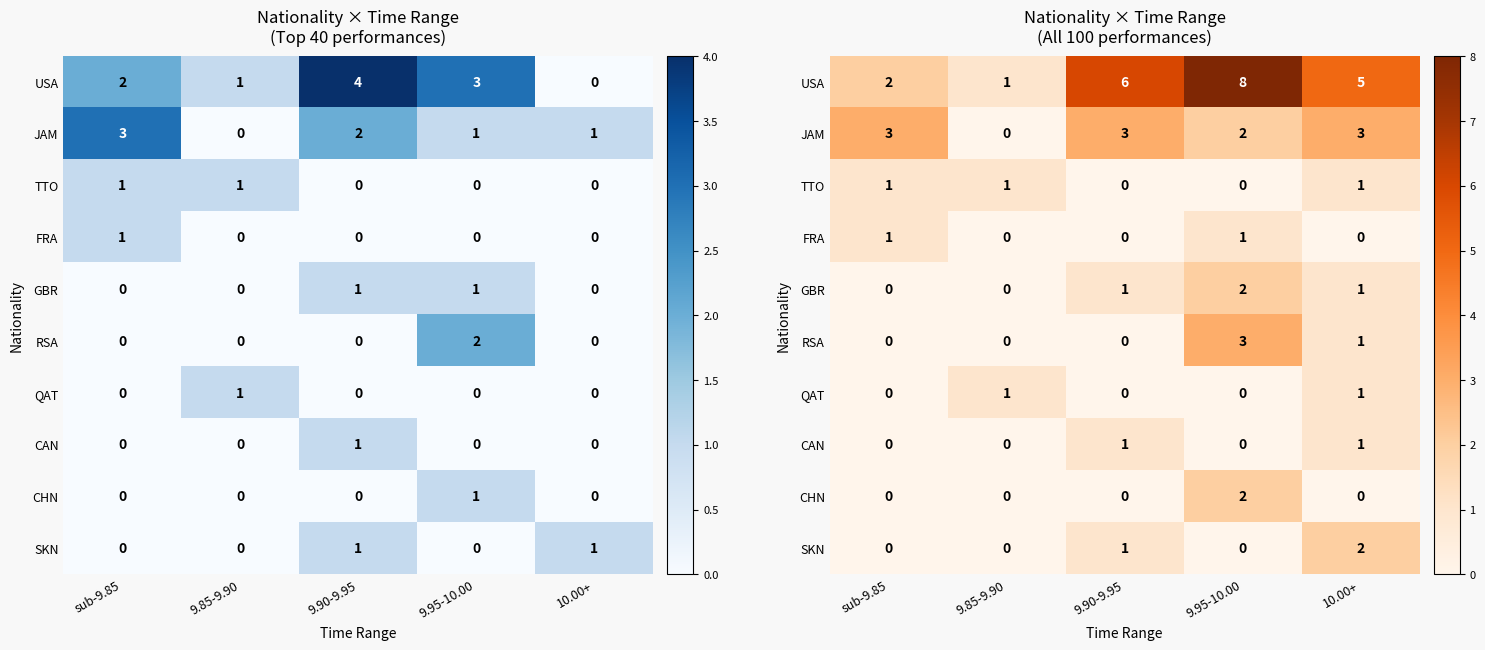

How many positive values does the SKN series have?

2